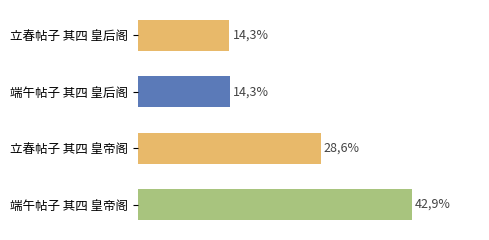

What is the smallest value displayed?

14.3